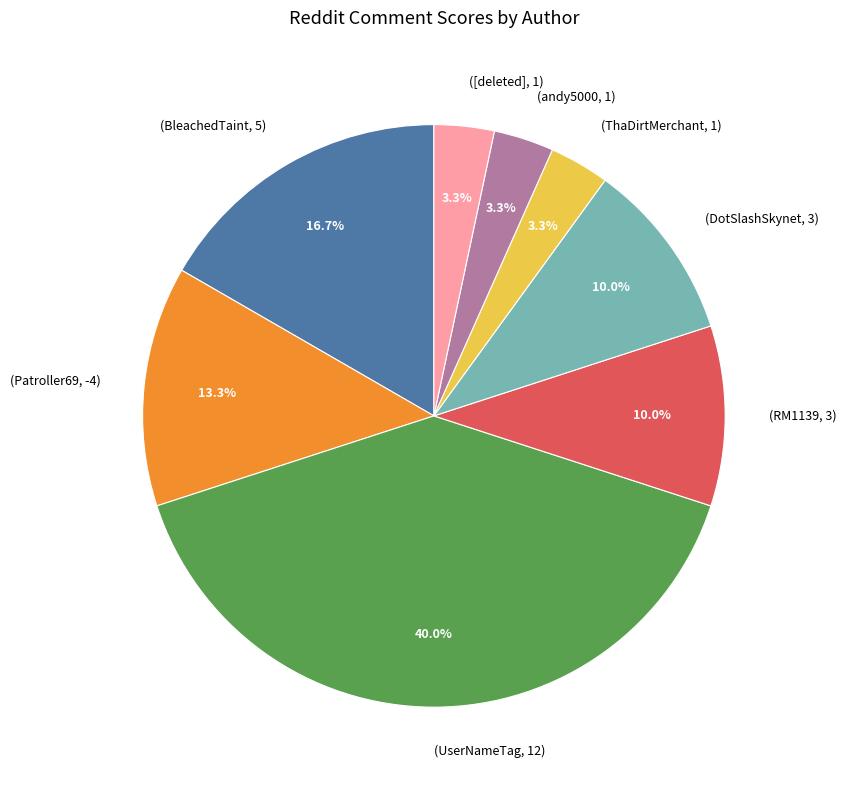

Does any single category account for the majority?

No